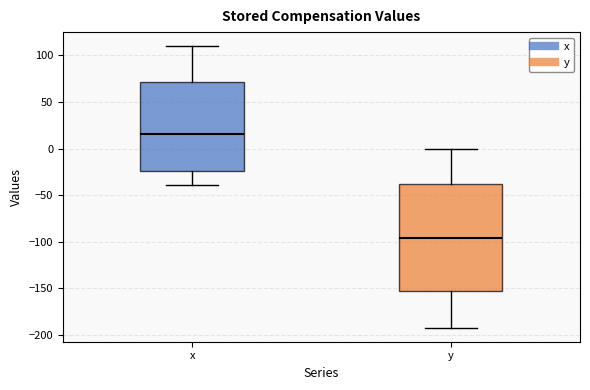

Reading left to right, transcribe this box plot: for each box, give where its median line is, the range the box spans, and where its two whiskers end, as read against the y-axis. The values are not printed on the chart, so give them approximately, as read against the axis.

x: median 15, box -25 to 70, whiskers -40 to 110
y: median -95, box -155 to -40, whiskers -190 to 0